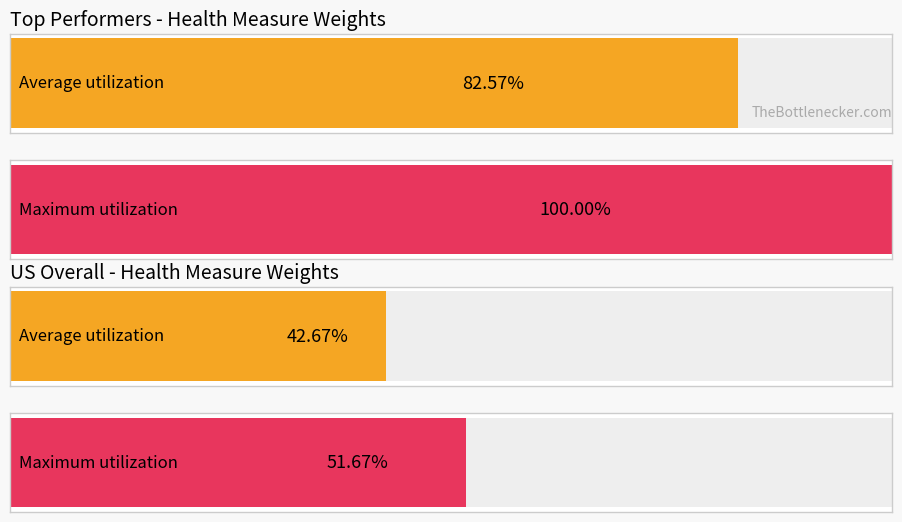

At Poor or Fair Health, list the series in order from largest to smallest.

Top Performers, US Overall